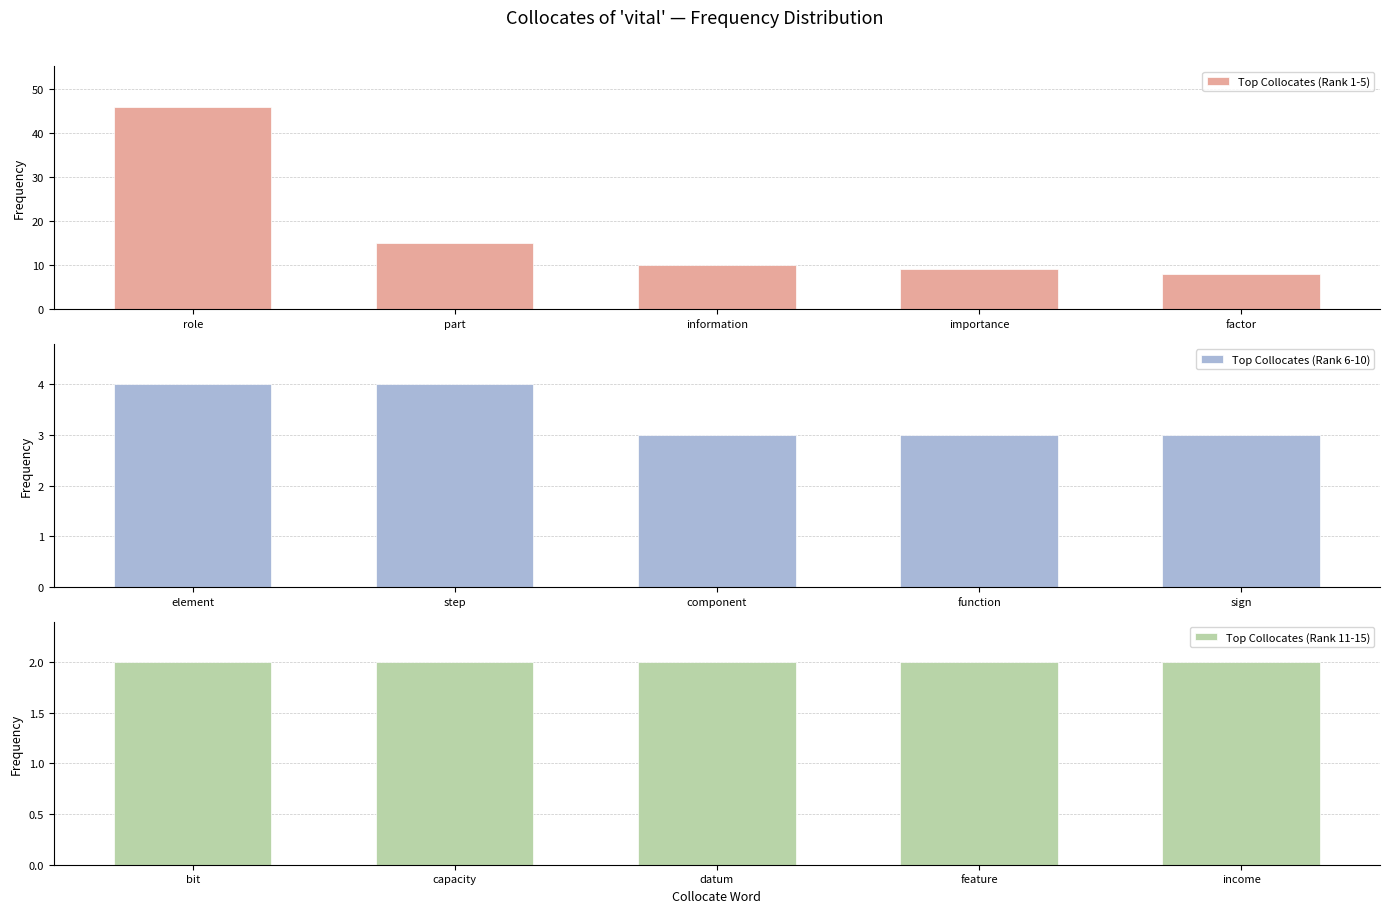

The value of Top Collocates (Rank 1-5) at importance is 9. True or false?

True